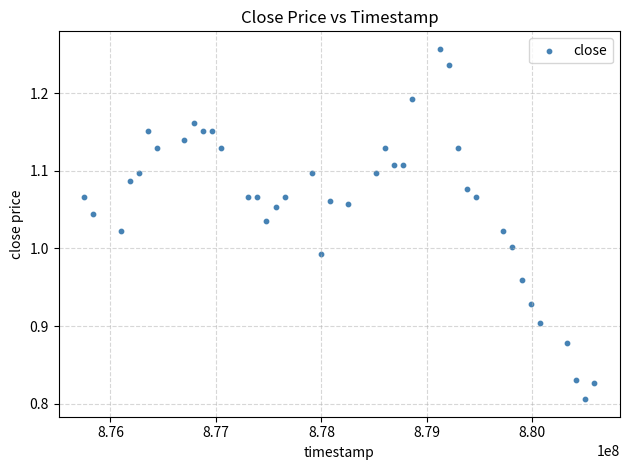

What is the range of Y values (max minus min)?

0.5